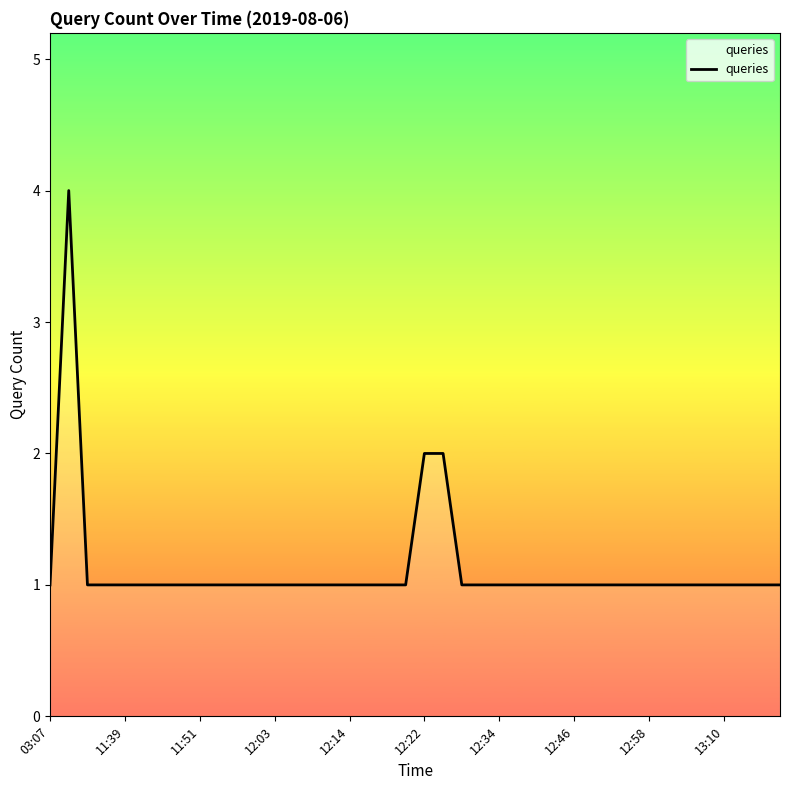

What is the smallest value displayed?

1